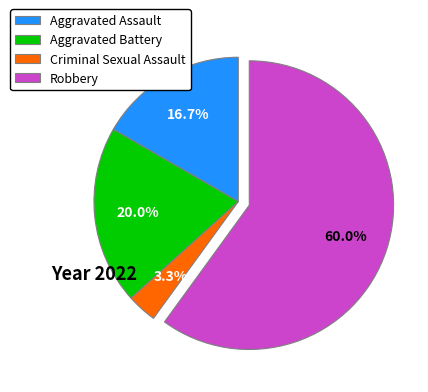

Does Robbery account for over 50% of the chart?

Yes